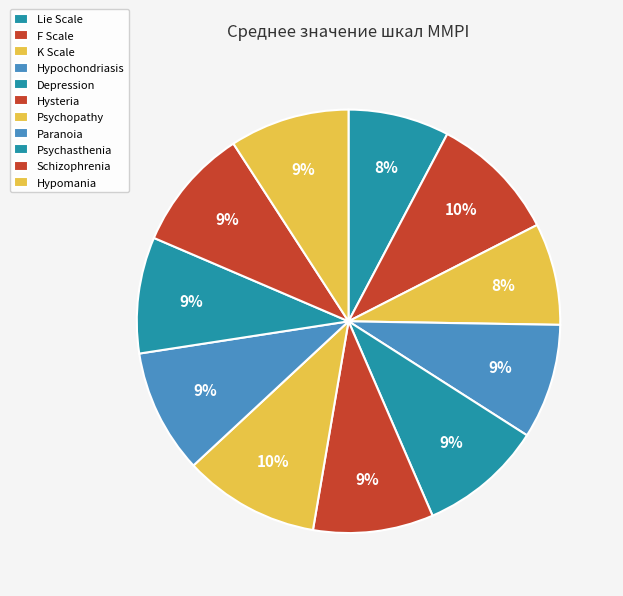

Does Psychopathy account for over 50% of the chart?

No